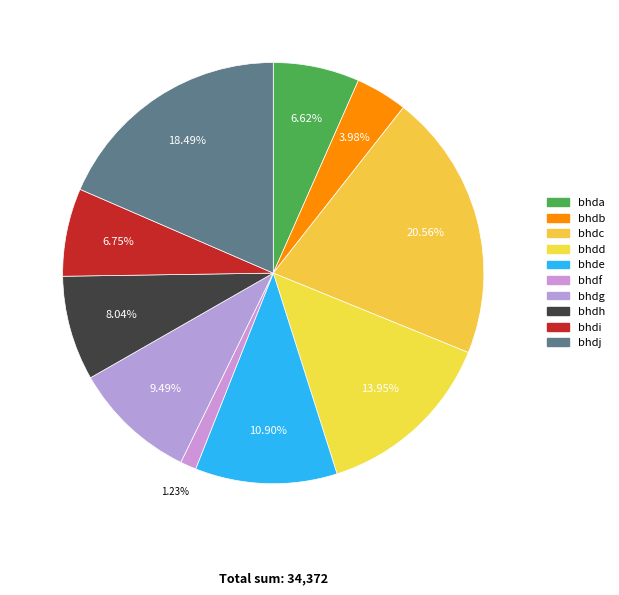

Count the number of slices in the pie.

10